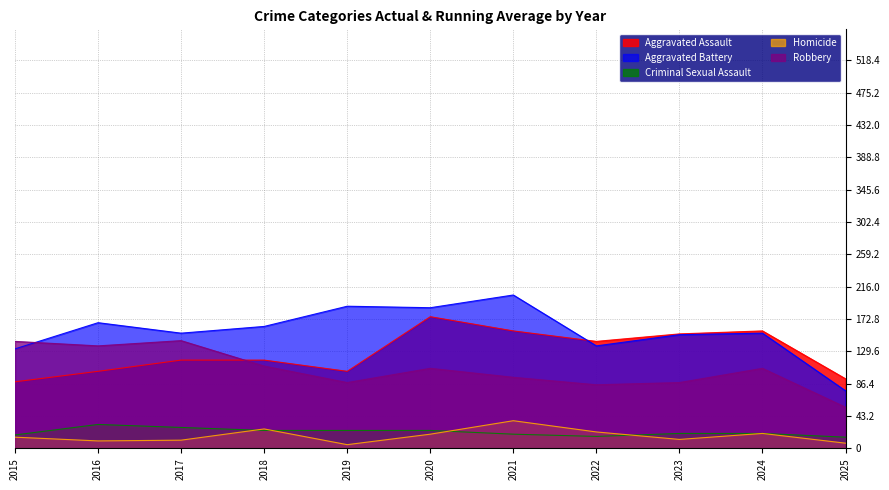

How many interior local valleys does the Criminal Sexual Assault series have?

1